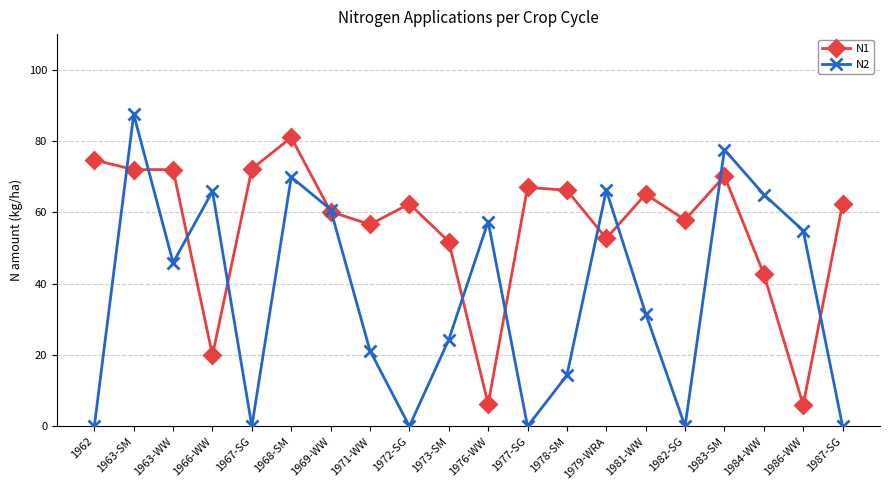

Rank the series at 1963-SM from highest to lowest value.

N2, N1